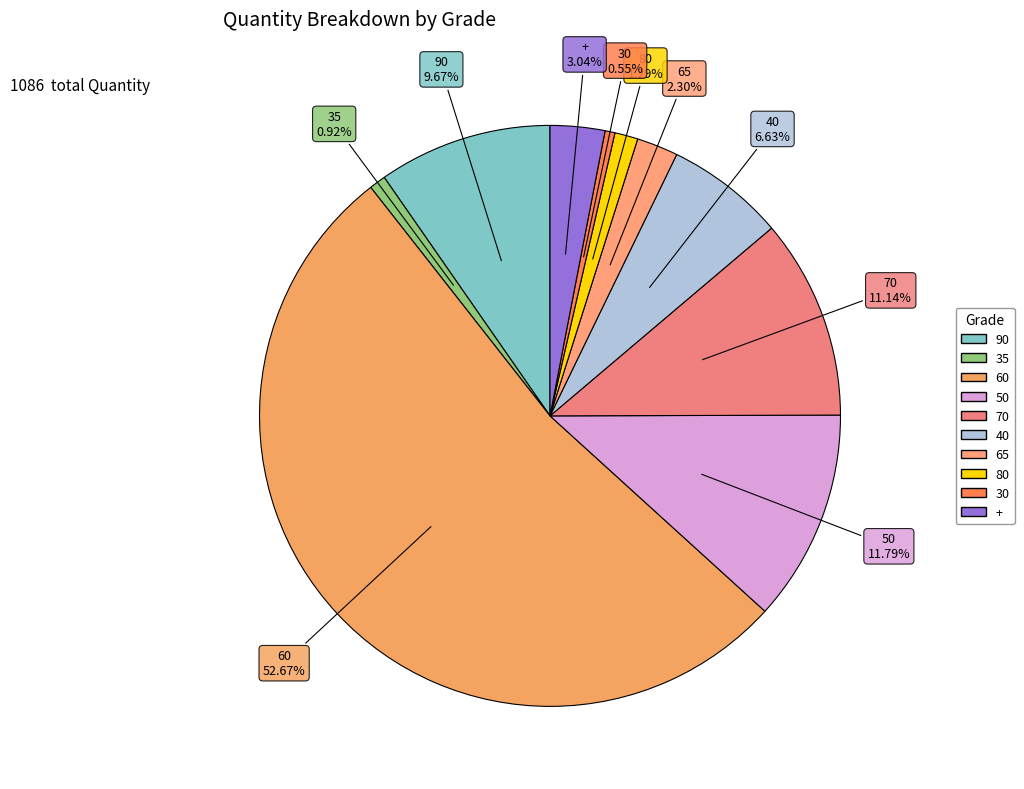

What percentage is the 80 slice, to the nearest percent?

1%